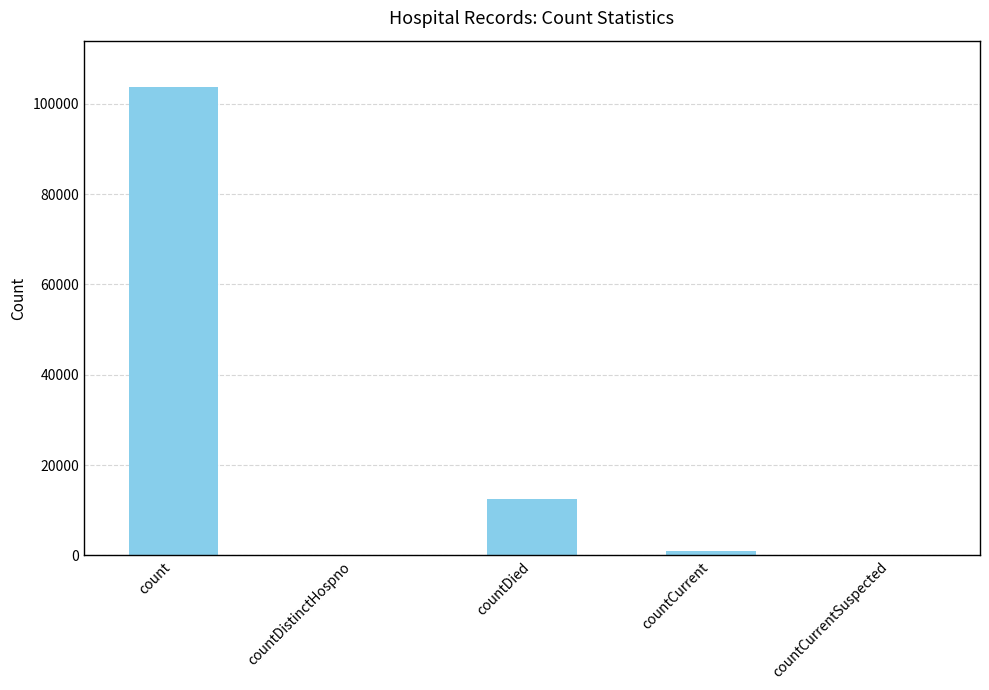

At which label is the value closest to 51814?

countDied